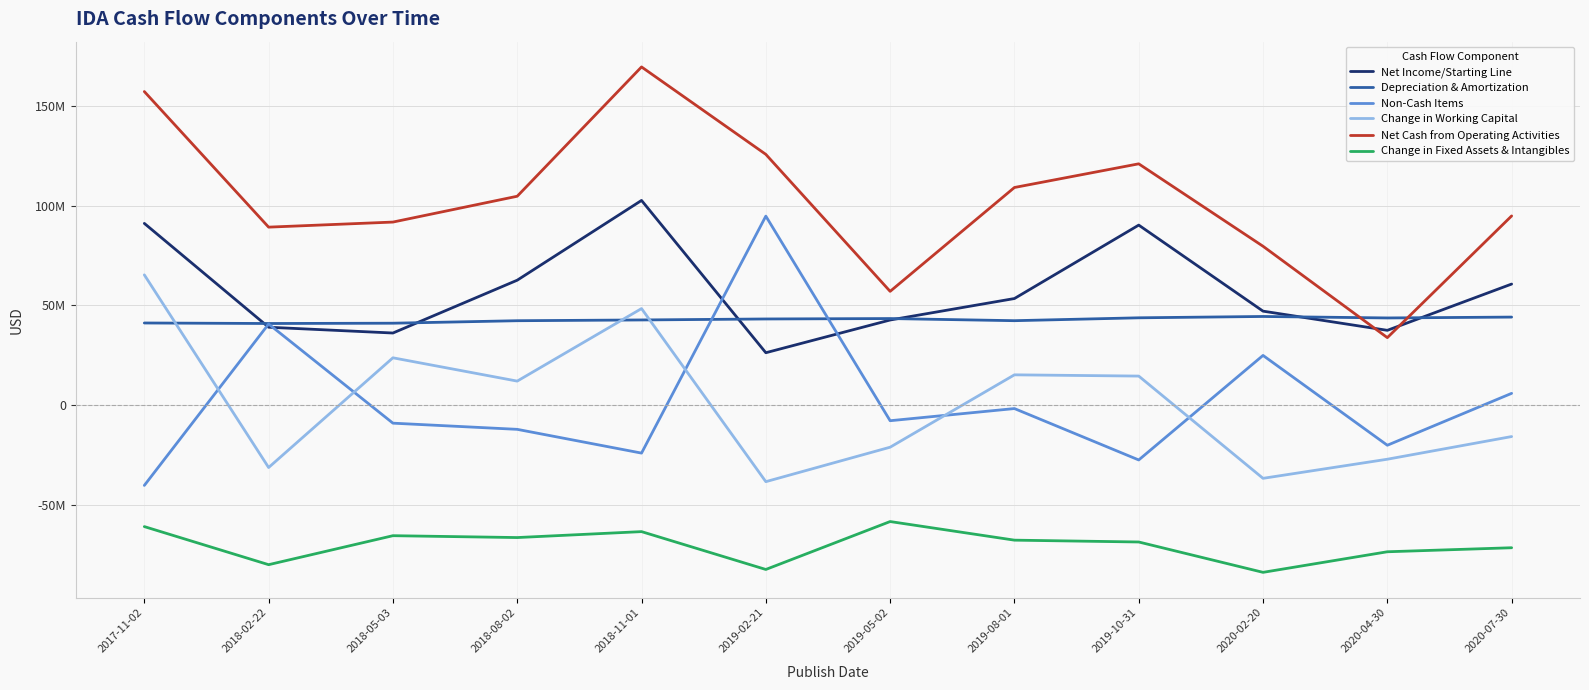

What is the approximate value of Net Cash from Operating Activities at 2018-11-01?

169519000